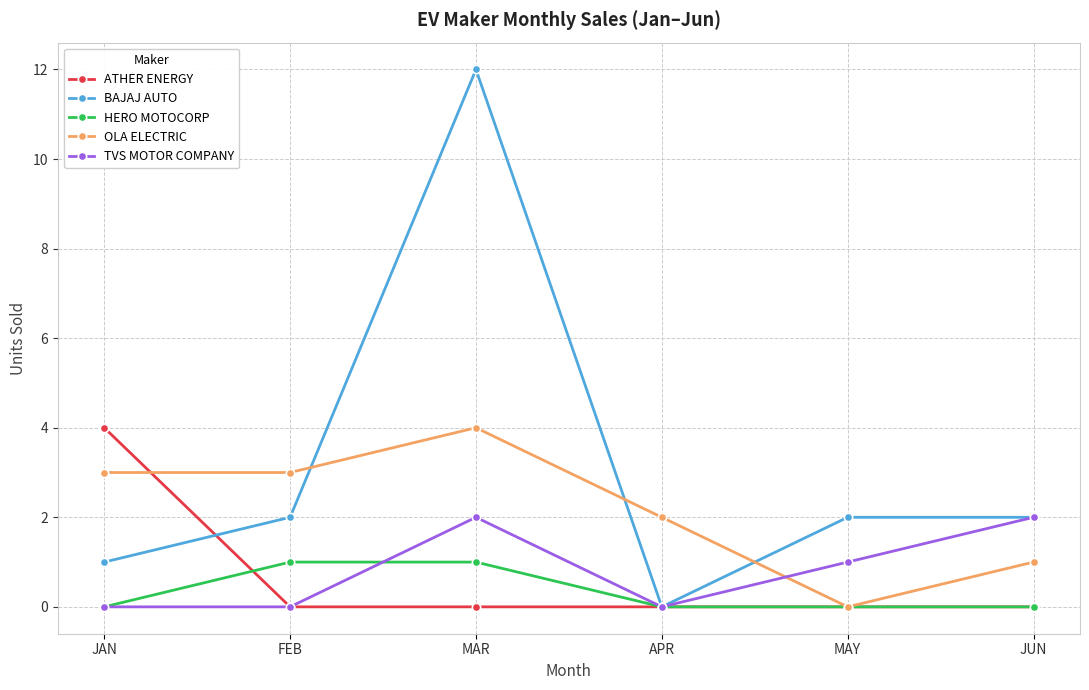

How many intersections are there between TVS MOTOR COMPANY and OLA ELECTRIC?

1